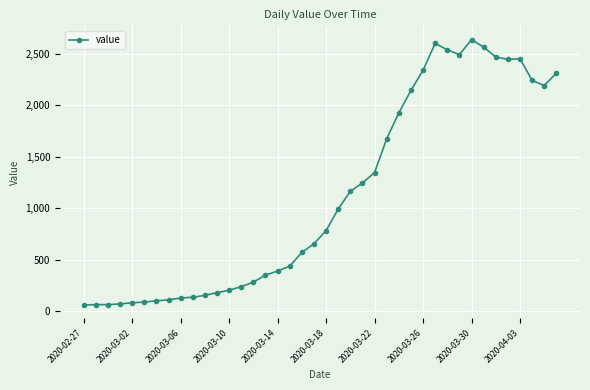

True or false: the data has more than 1 interior local peaks.

True